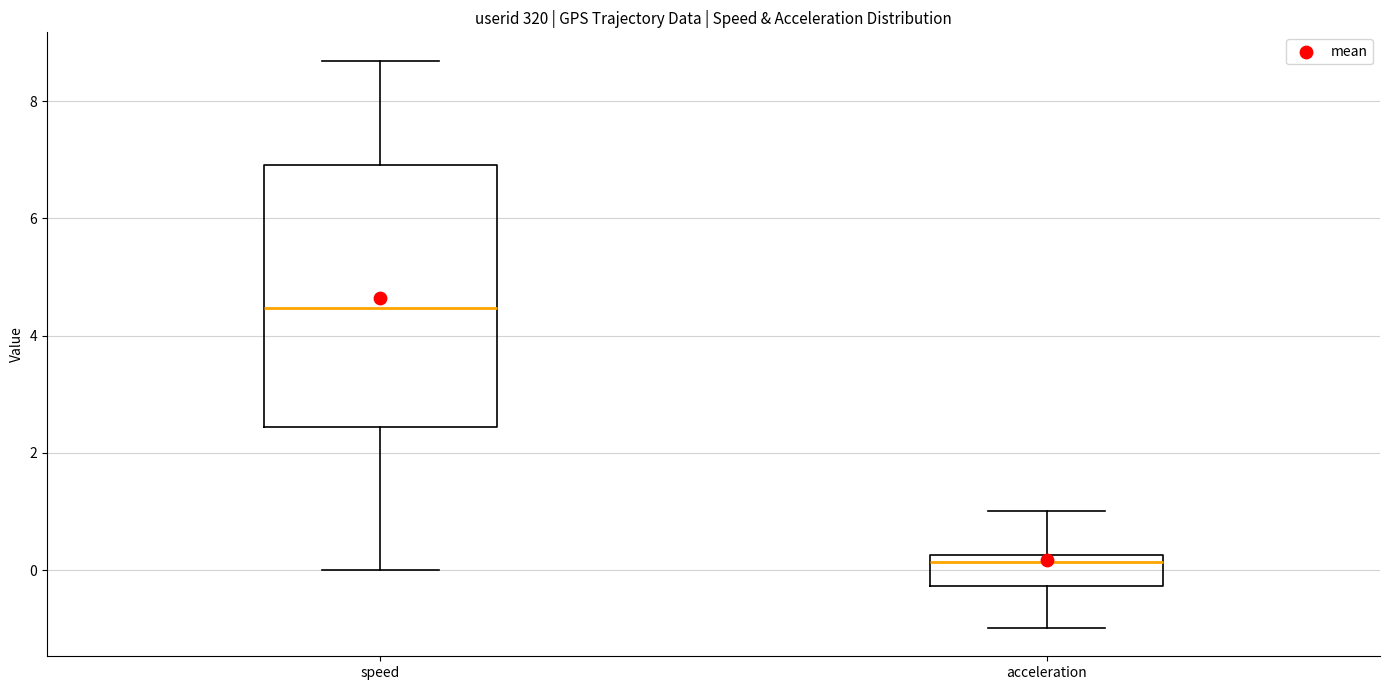

Reading left to right, read every box against the y-axis: the position of its median line, the range the box covers, and the ends of its whiskers. The values are not printed on the chart, so give them approximately, as read against the axis.

speed: median 4.4, box 2.4 to 7.0, whiskers 0.0 to 8.6
acceleration: median 0.2 (just below the box's upper edge), box -0.2 to 0.2, whiskers -1.0 to 1.0